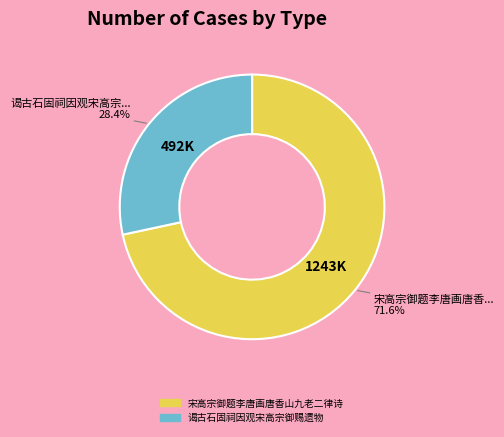

To the nearest percent, what is the average slice percentage?

50%